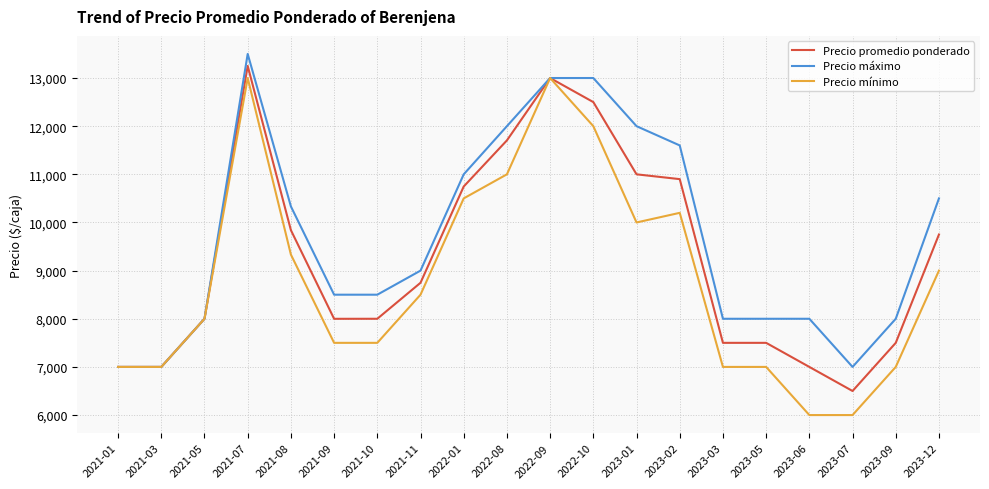

What is the spread (max minus min) of values at 2021-08?

1000.0